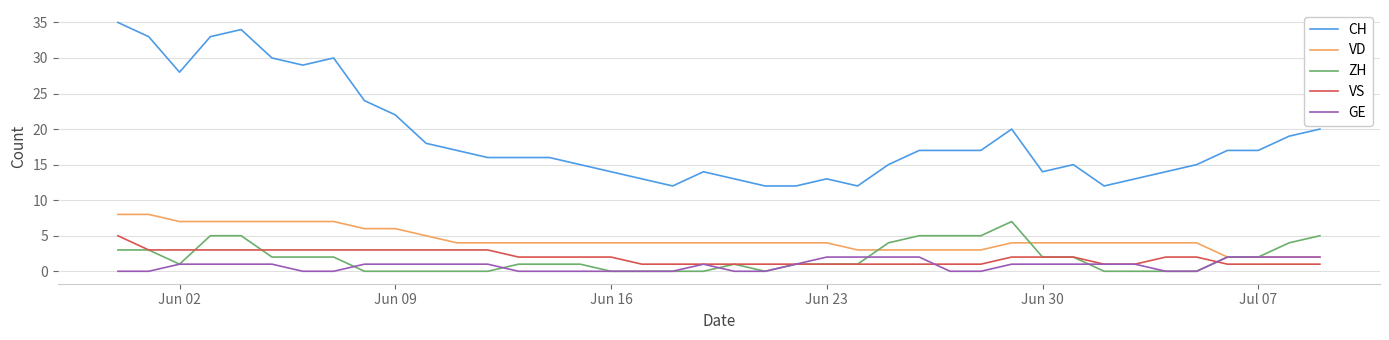

What is the maximum value for VD?

8